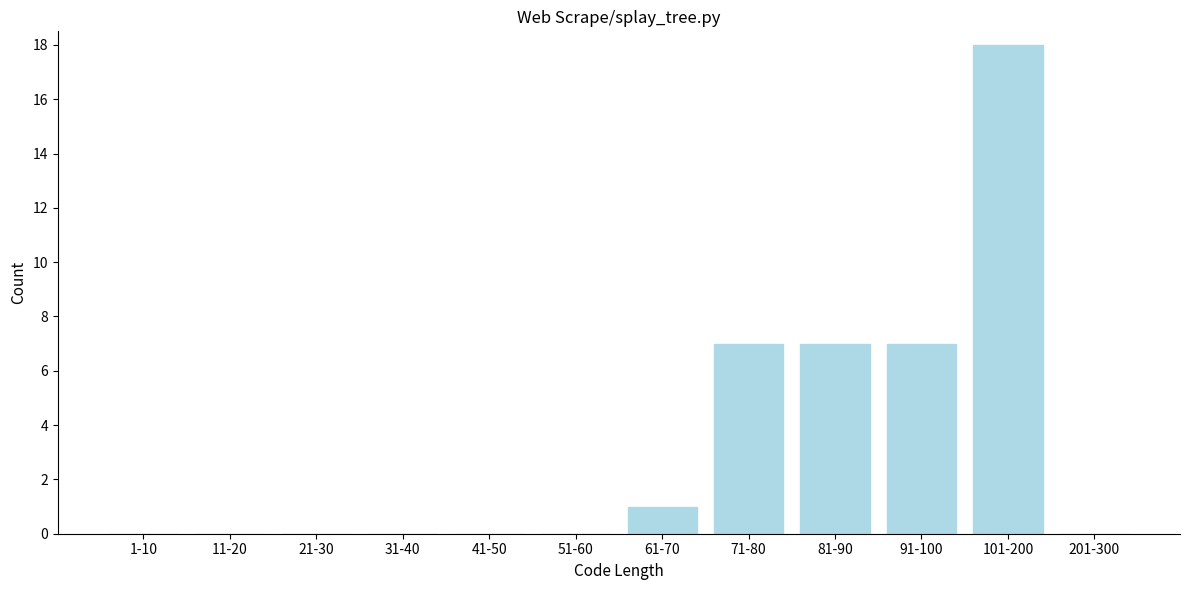

Reading left to right, extract all data points from this chart.

1-10=0	11-20=0	21-30=0	31-40=0	41-50=0	51-60=0	61-70=1	71-80=7	81-90=7	91-100=7	101-200=18	201-300=0